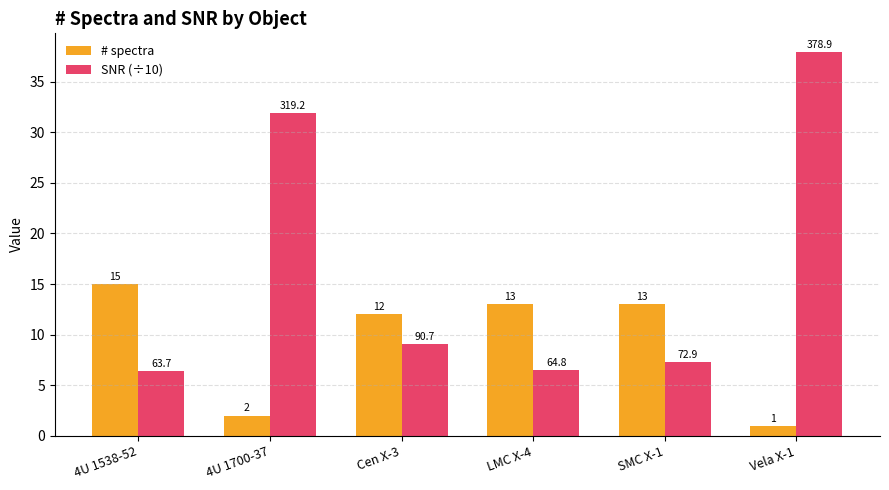

What are all the series names shown in the legend?

# spectra, SNR (÷10)